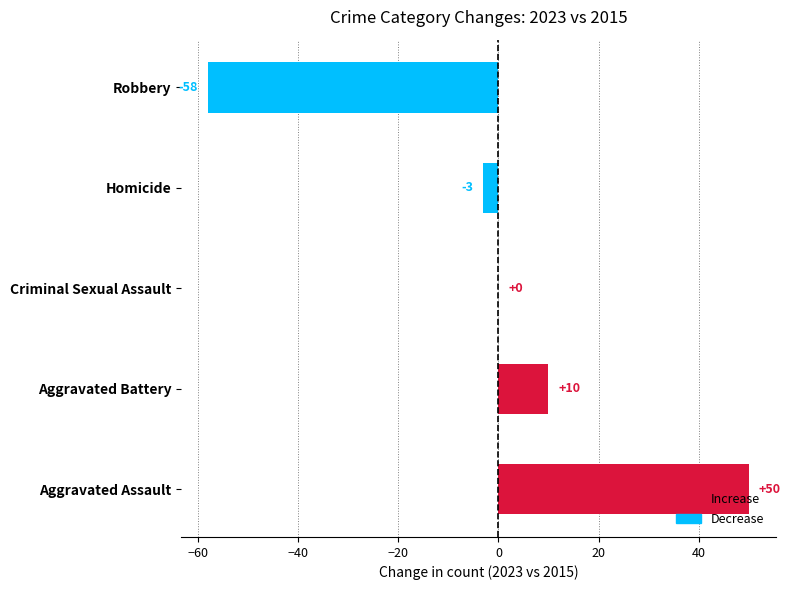

What is the sum of the values at Homicide and Aggravated Assault?

47